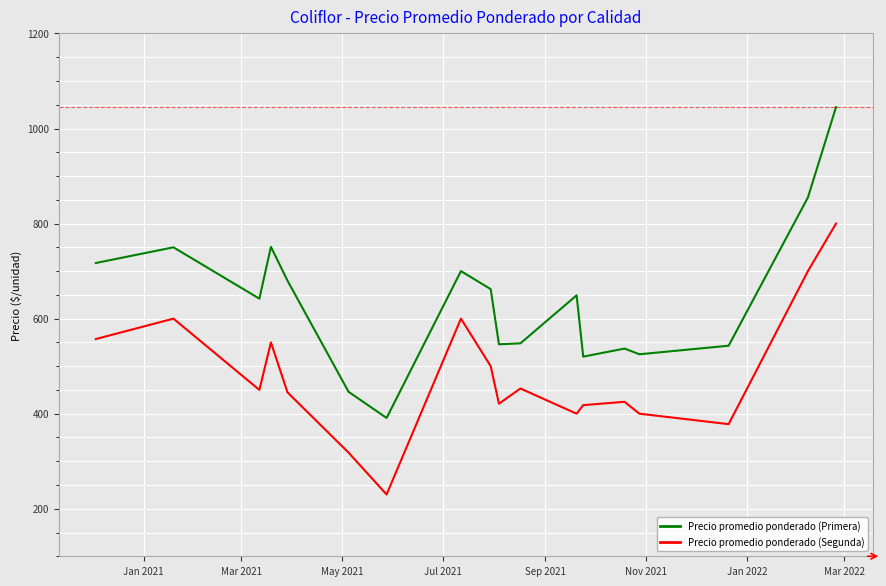

List the series in order of their overall mean, highest first.

Precio promedio ponderado (Primera), Precio promedio ponderado (Segunda)